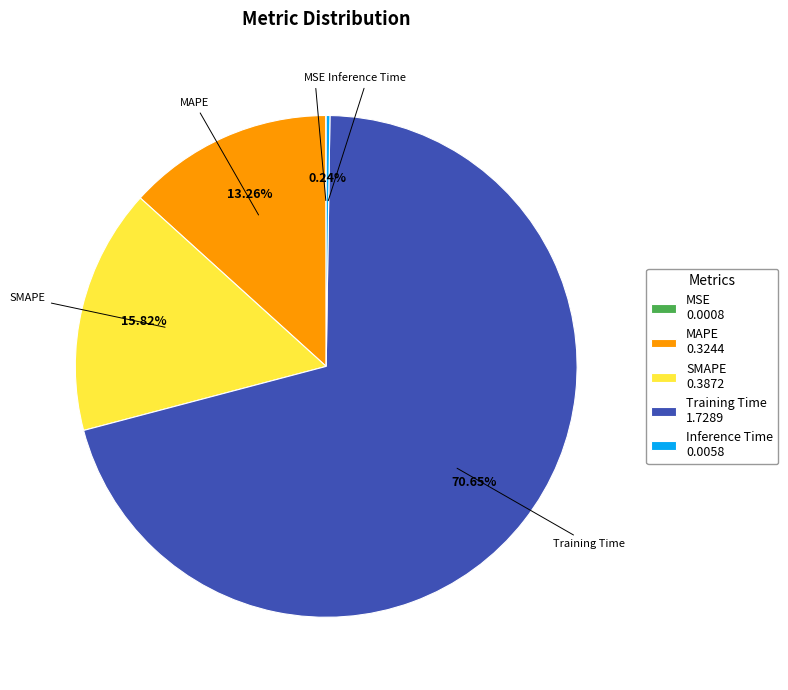

Is there a majority slice in this chart?

Yes